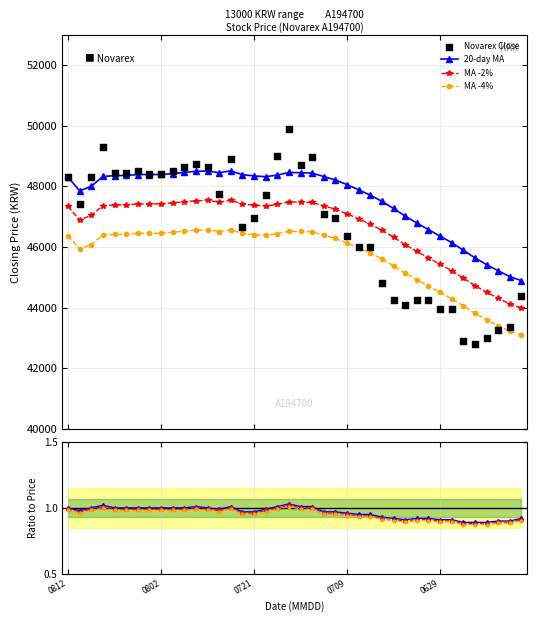

Which series contains the lowest Y value?

Ratio